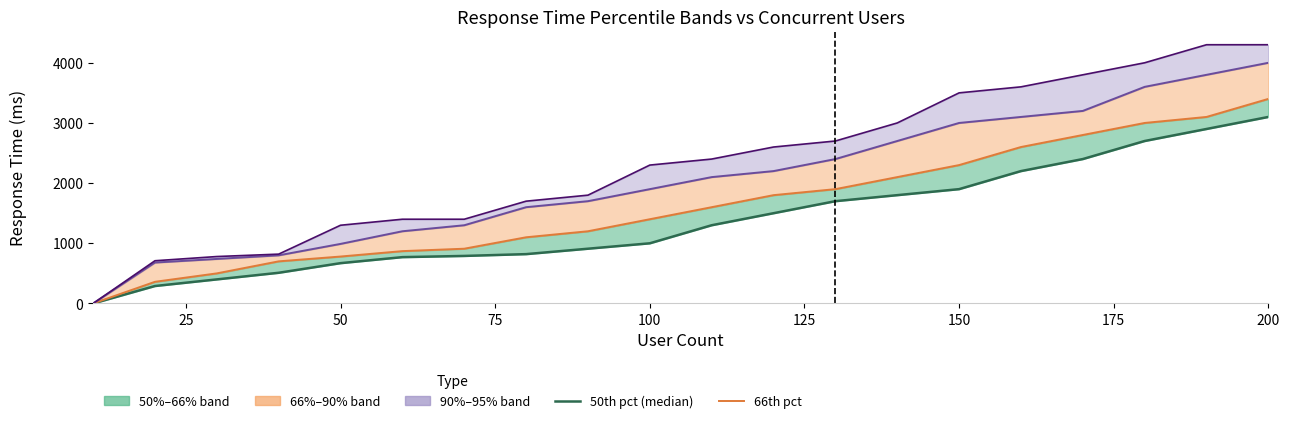

Reading right to left, what are all the values shown in this chart?

50th percentile: 3100	2900	2700	2400	2200	1900	1800	1700	1500	1300	1000	910	820	790	770	670	510	400	290	0
66th percentile: 3400	3100	3000	2800	2600	2300	2100	1900	1800	1600	1400	1200	1100	910	870	780	700	500	360	0
90th percentile: 4000	3800	3600	3200	3100	3000	2700	2400	2200	2100	1900	1700	1600	1300	1200	990	800	740	680	0
95th percentile: 4300	4300	4000	3800	3600	3500	3000	2700	2600	2400	2300	1800	1700	1400	1400	1300	820	780	710	0